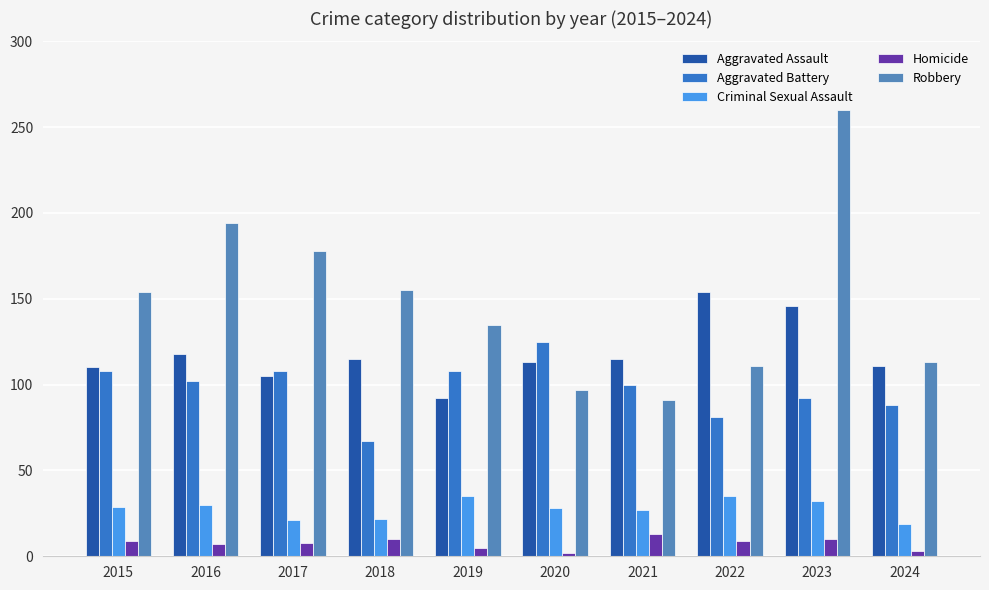

What is the difference between the Criminal Sexual Assault values at 2015 and 2016?

1